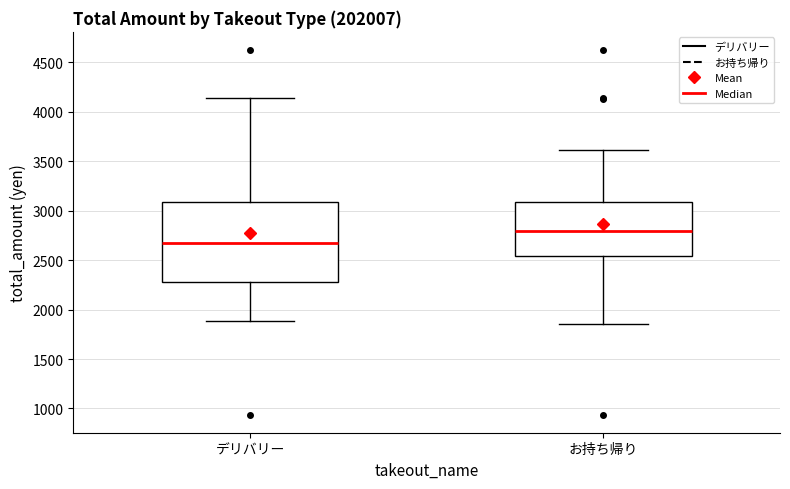

Reading left to right, transcribe this box plot: for each box, give where its median line is, the range the box spans, and where its two whiskers end, as read against the y-axis. The values are not printed on the chart, so give them approximately, as read against the axis.

デリバリー: median 2700, box 2300 to 3100, whiskers 1900 to 4150
お持ち帰り: median 2800, box 2550 to 3100, whiskers 1850 to 3600